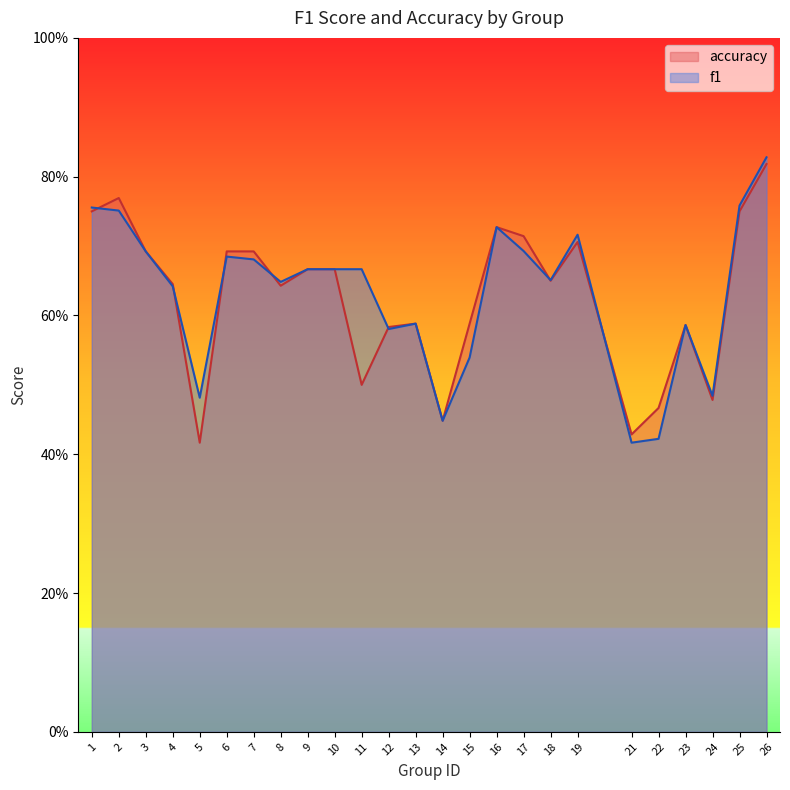

Reading left to right, what are all the values shown in this chart?

f1: 0.8	0.8	0.7	0.6	0.5	0.7	0.7	0.6	0.7	0.7	0.7	0.6	0.6	0.4	0.5	0.7	0.7	0.7	0.7	0.4	0.4	0.6	0.5	0.8	0.8
accuracy: 0.8	0.8	0.7	0.6	0.4	0.7	0.7	0.6	0.7	0.7	0.5	0.6	0.6	0.4	0.6	0.7	0.7	0.7	0.7	0.4	0.5	0.6	0.5	0.8	0.8